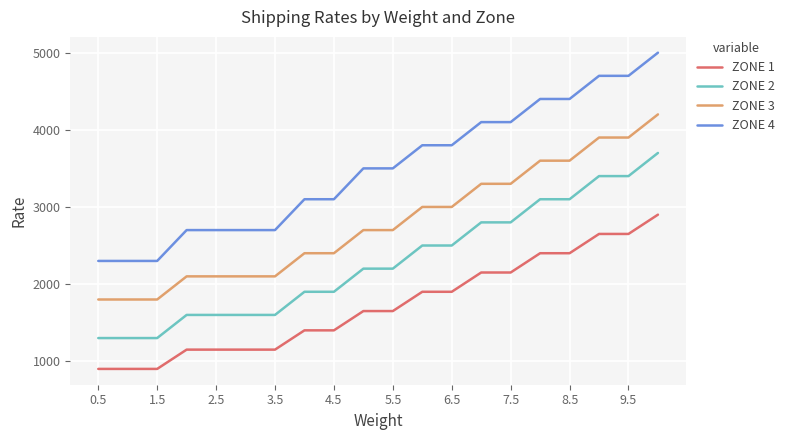

Which series has the largest range (max minus min)?

ZONE 4